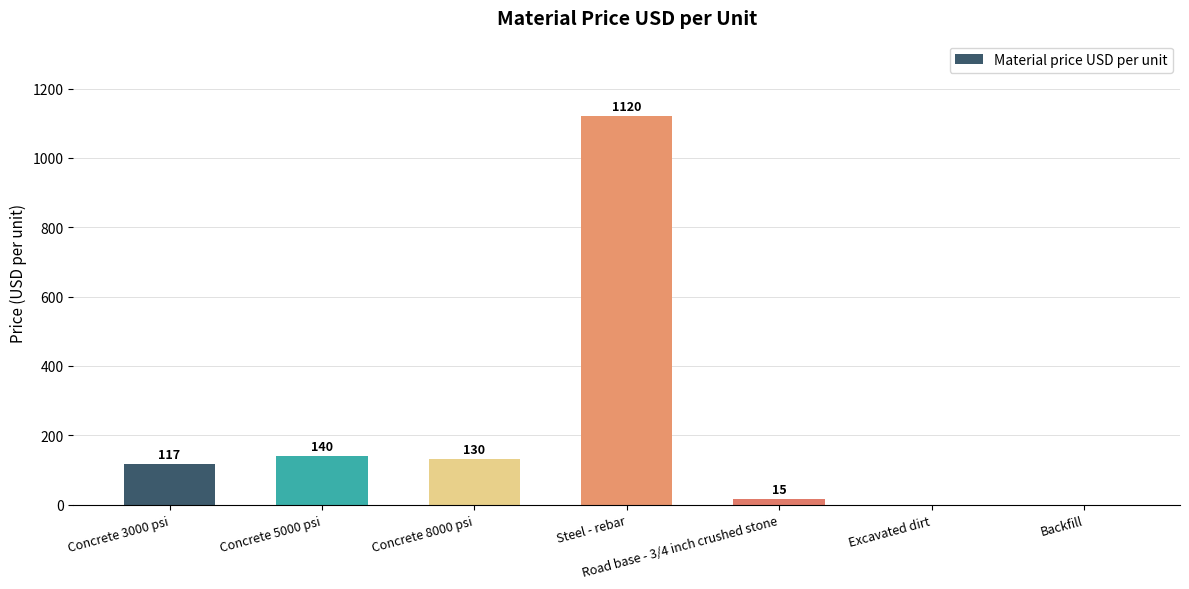

Reading right to left, list all the values displayed in this chart.

0	0	15	1120	130	140	117